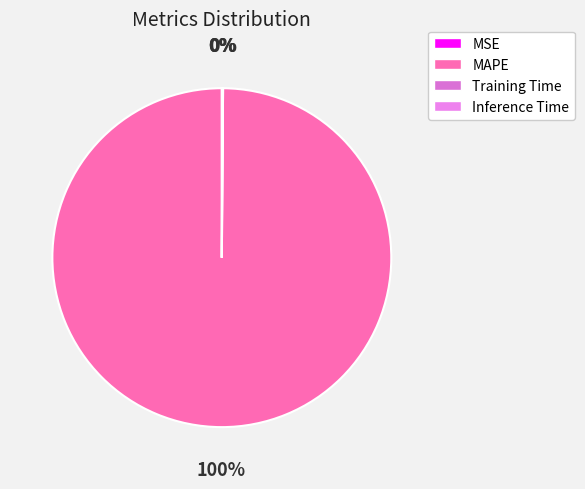

Which has a higher value, MSE or Inference Time?

Inference Time